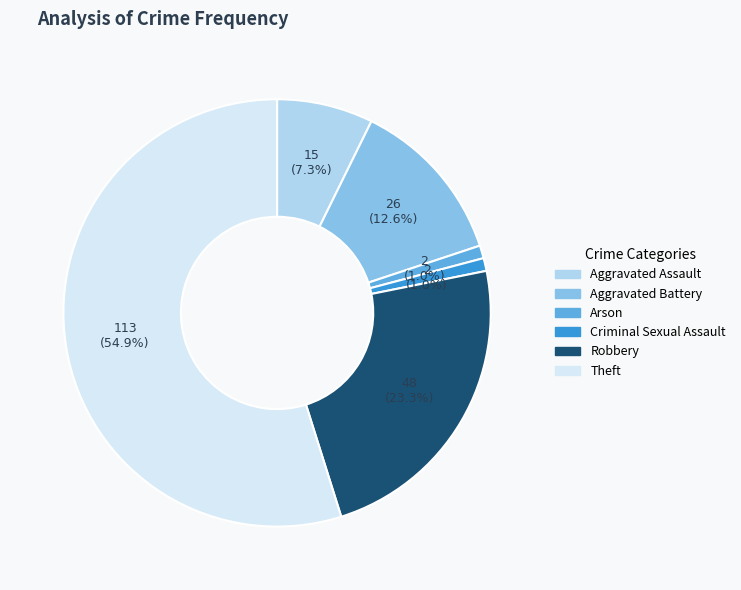

Does any single category account for the majority?

Yes